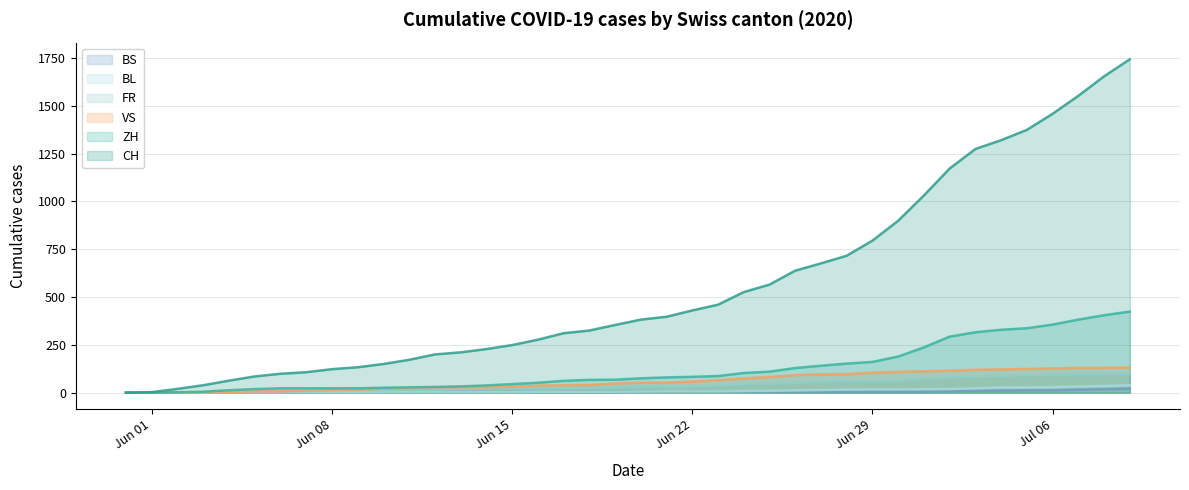

What is the sum of all VS values?

2384